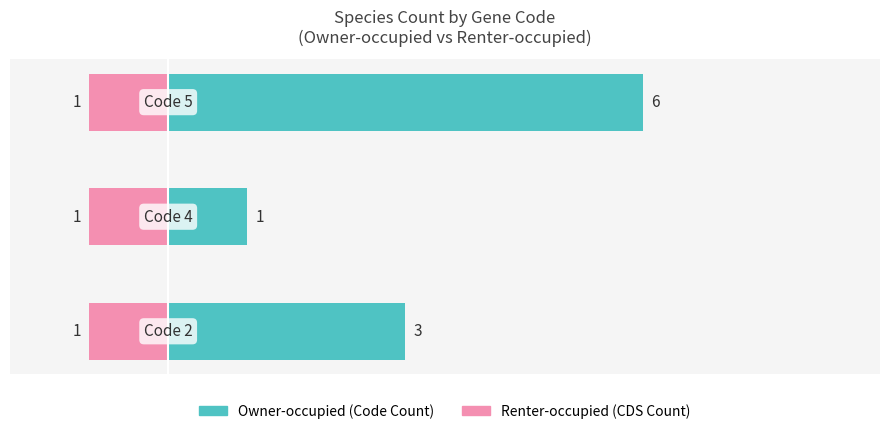

List the labels in order of Owner-occupied value, largest first.

2, 0, 1